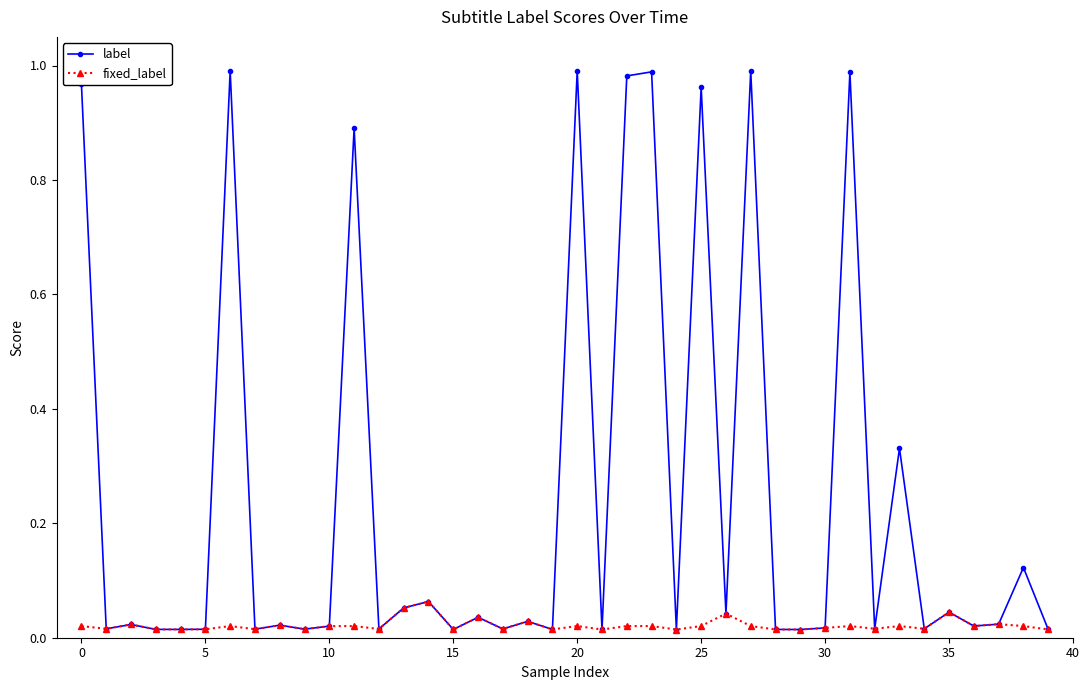

Which series has the widest spread of values?

label